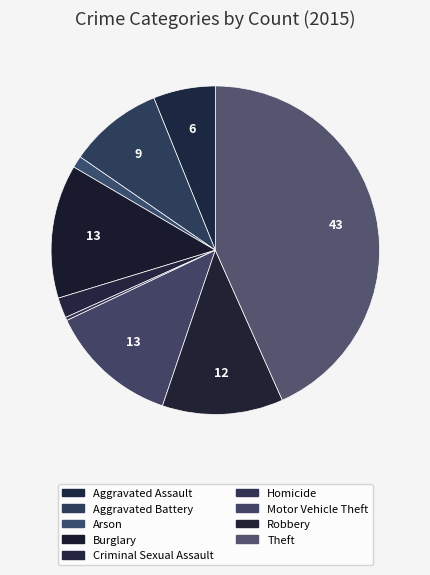

How many slices are in this pie chart?

9